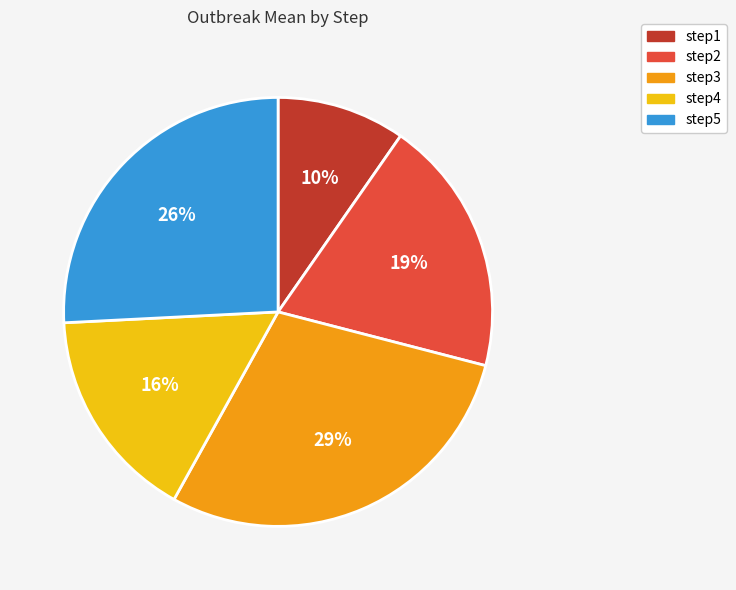

To the nearest percent, what is the difference between the largest and smallest slice percentages?

19%